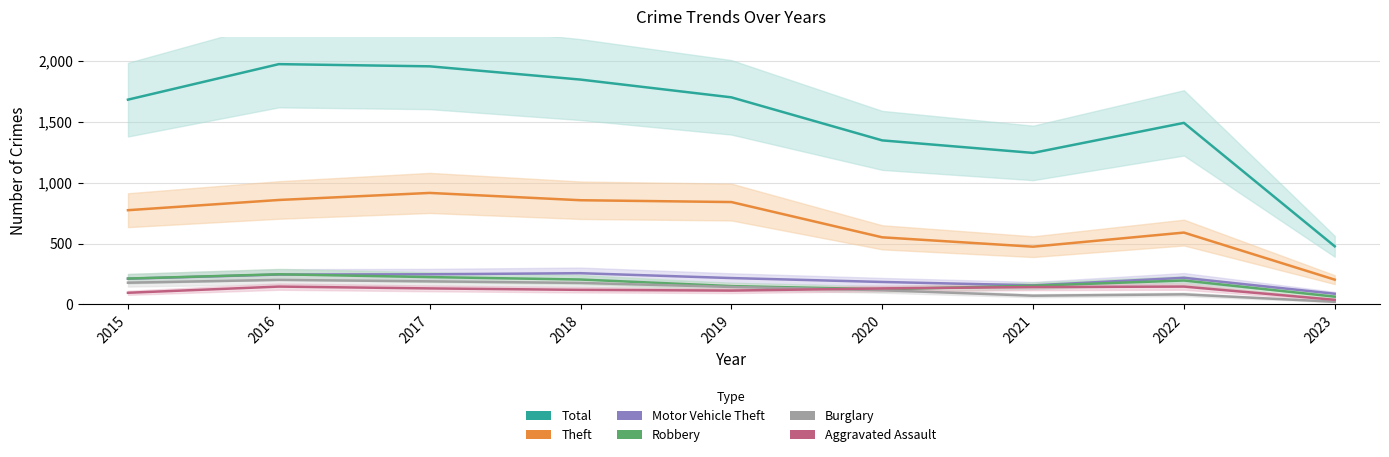

At which category does Aggravated Assault reach its first local peak?

2016